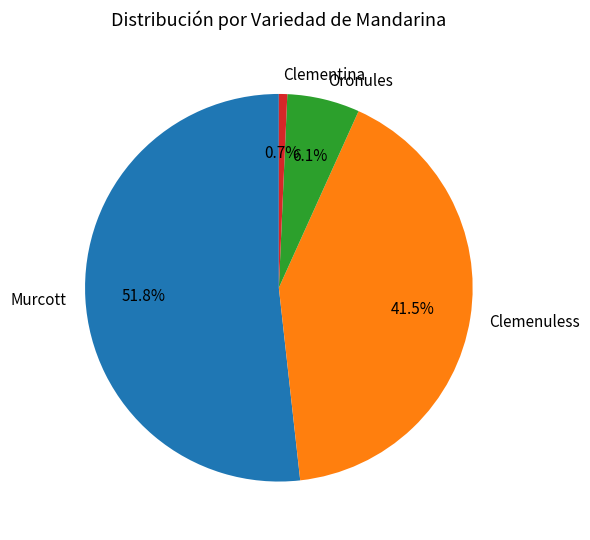

Between Clementina and Clemenuless, which is larger?

Clemenuless